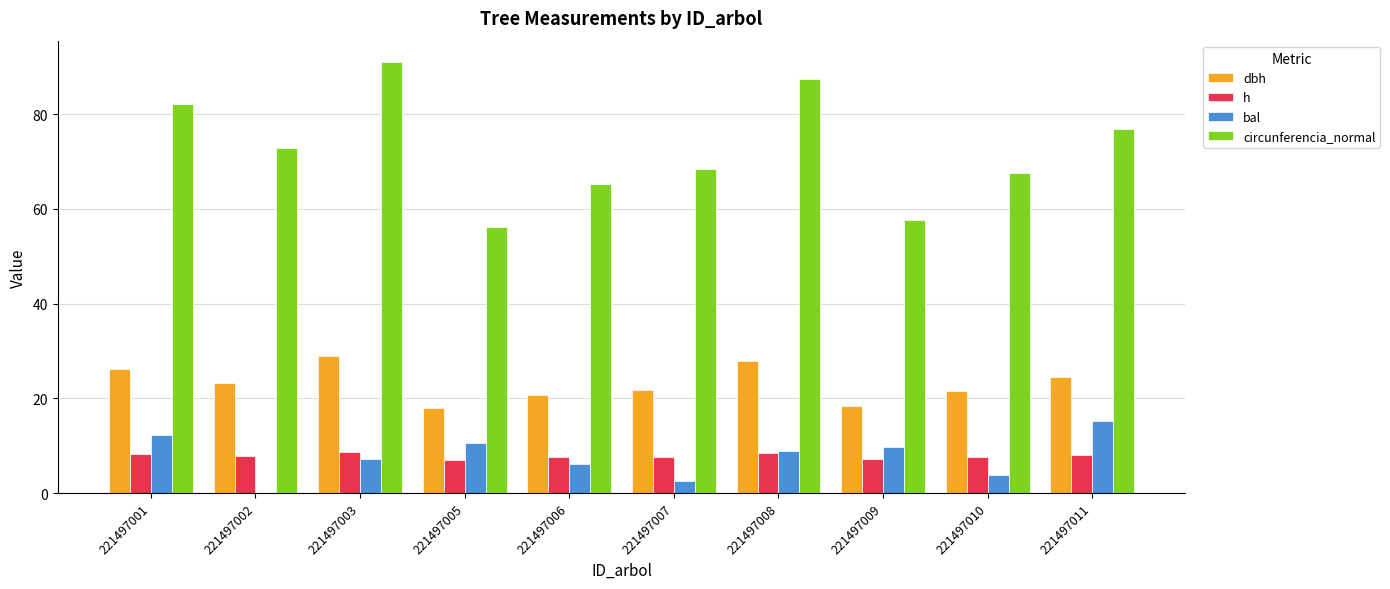

What is the maximum value shown in the chart?

90.9